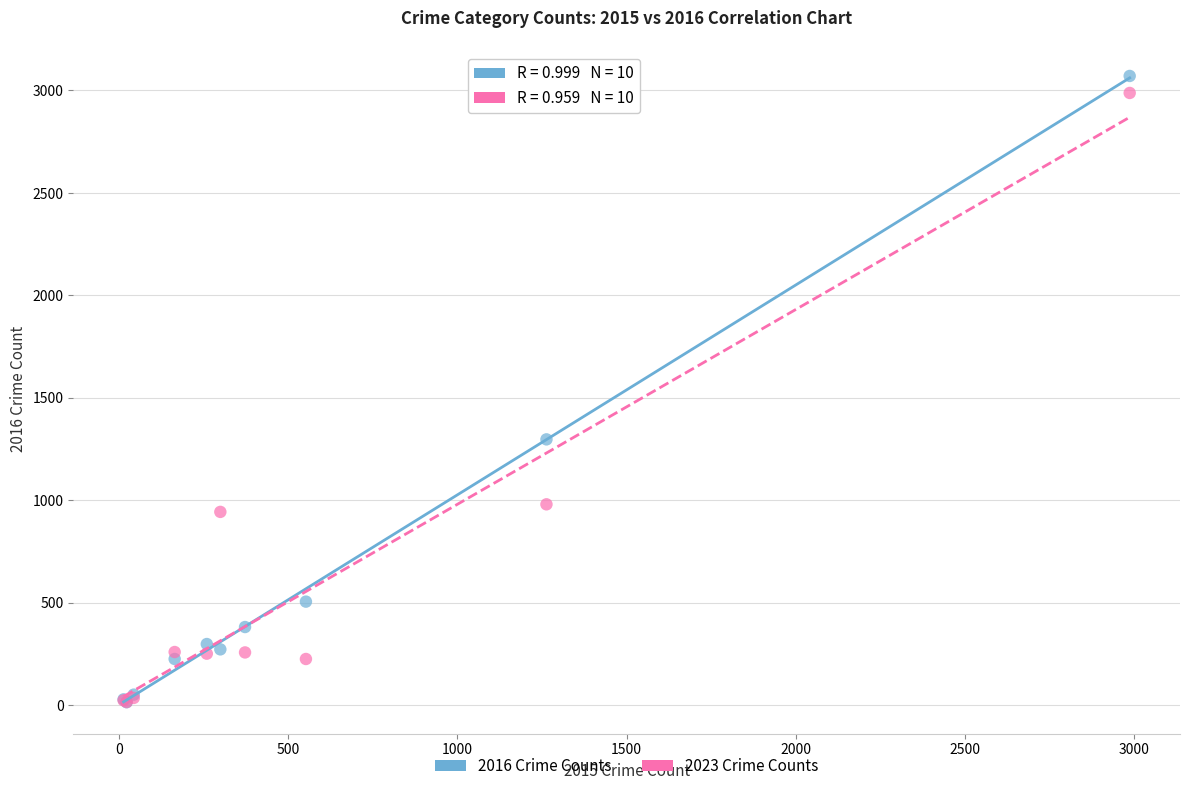

In the 2023 Crime Counts series, what Y value is closest to 1501?

980